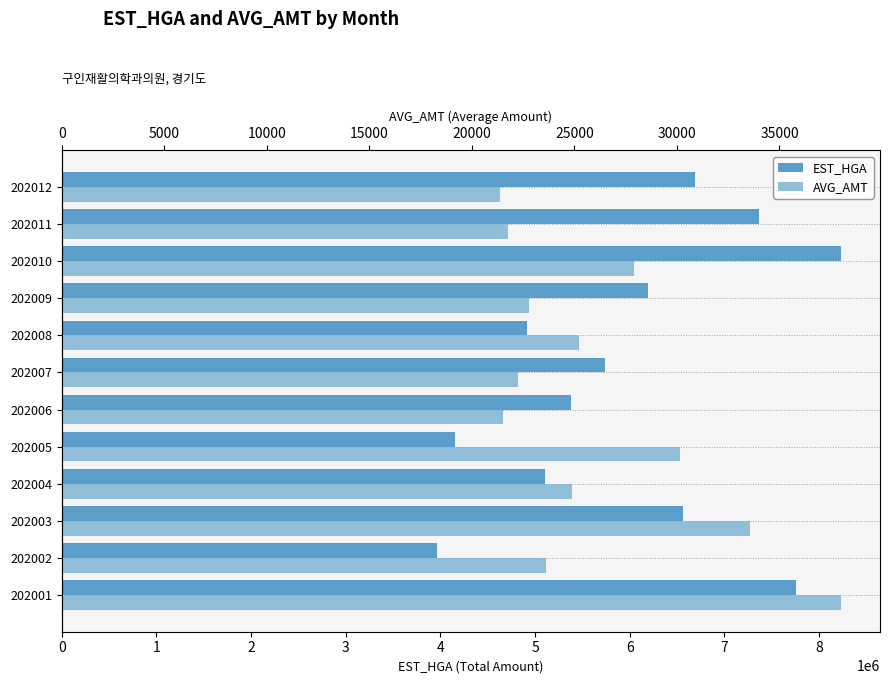

What is the value of the EST_HGA bar at the 3rd from the left?

6561210